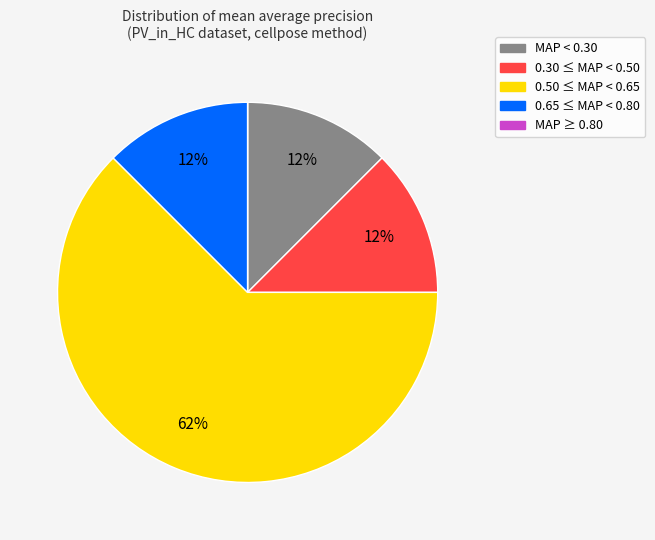

To the nearest percent, what is the average slice percentage?

20%